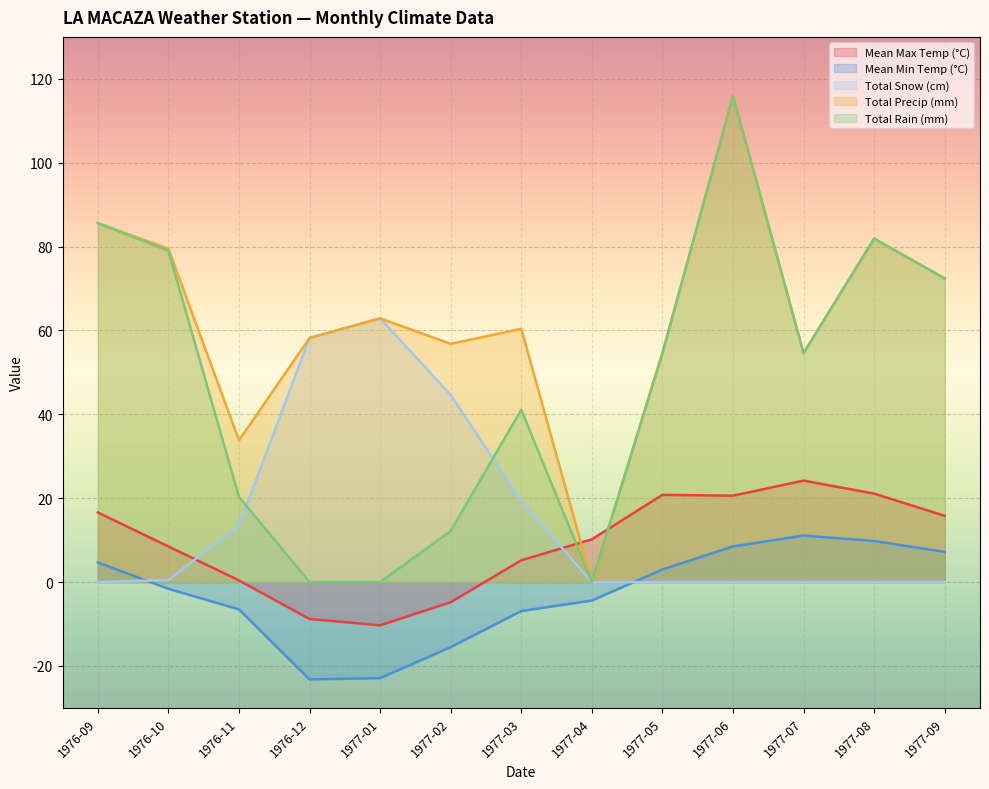

What is the difference between the maximum and minimum values in the Total Snow (cm) series?

62.9